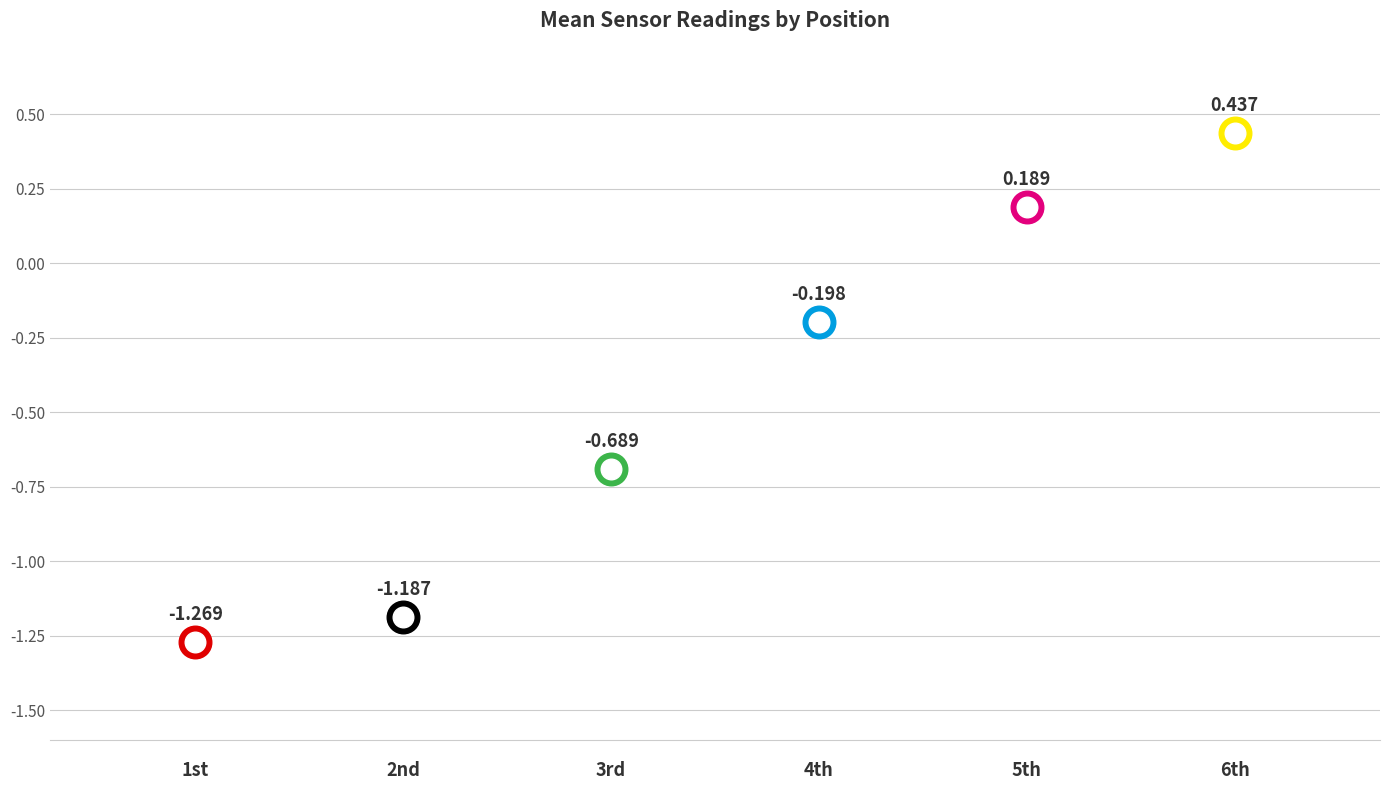

Which series reaches the minimum Y coordinate?

1st